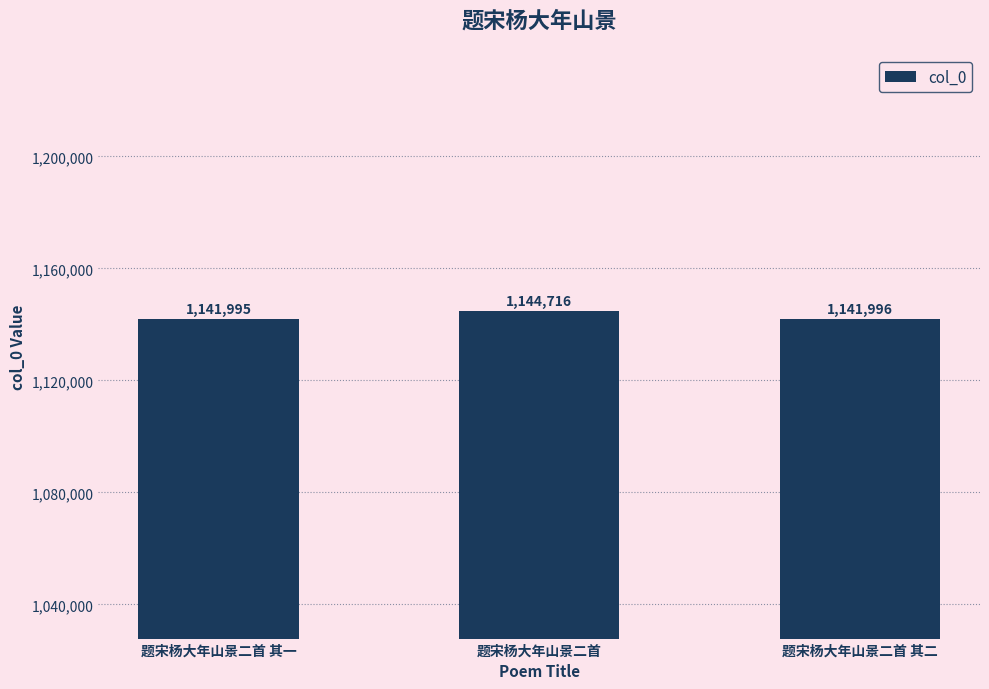

How many data points does each series have?

3